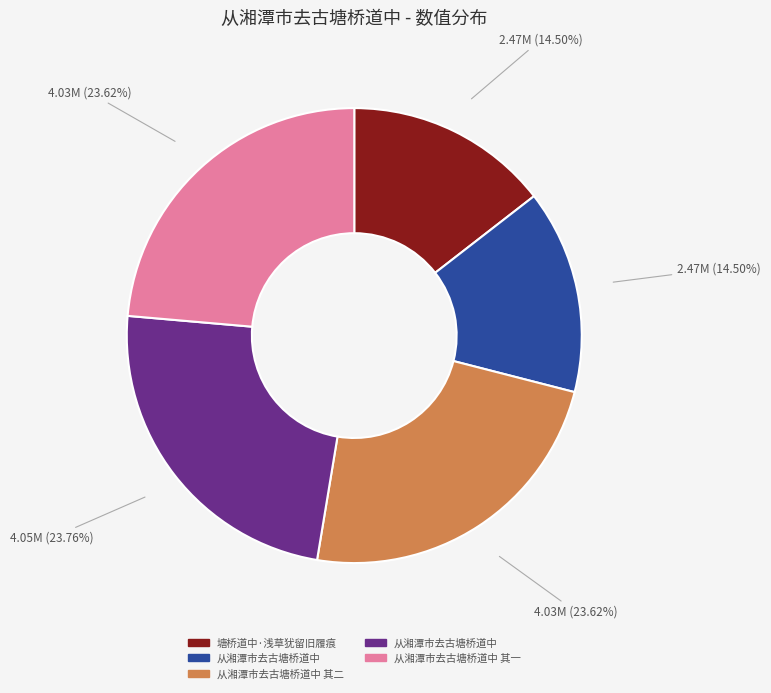

Does any single category account for the majority?

No